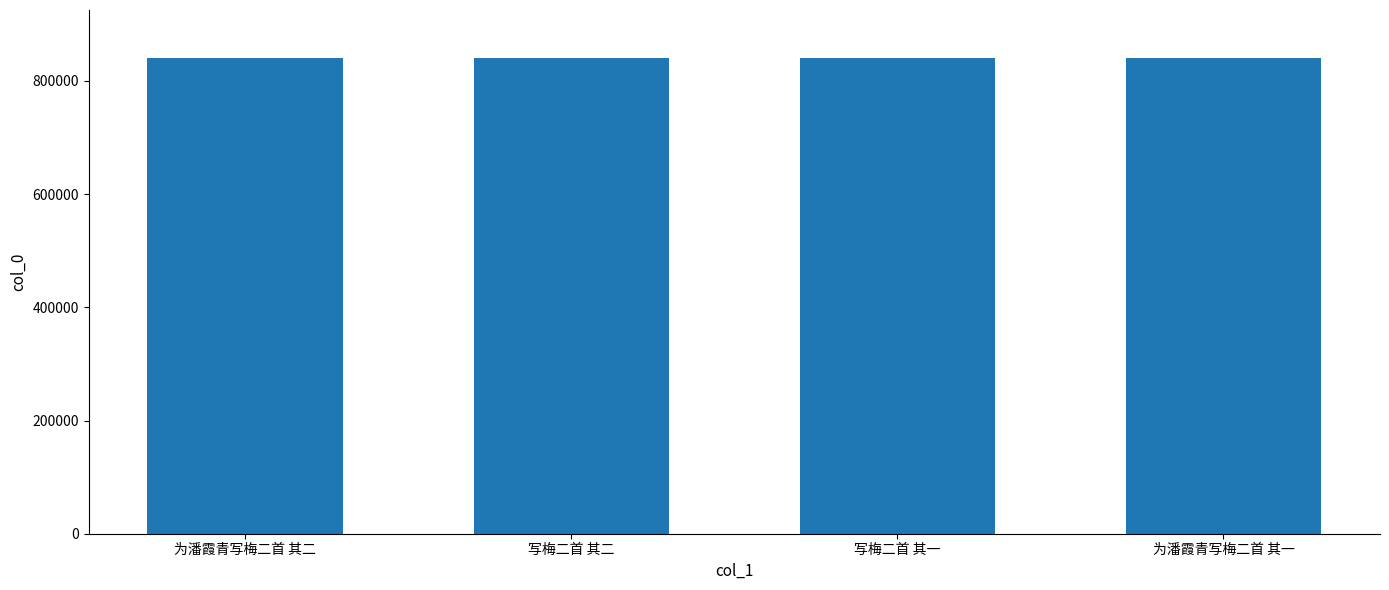

Read the value at 为潘霞青写梅二首 其二.

841046